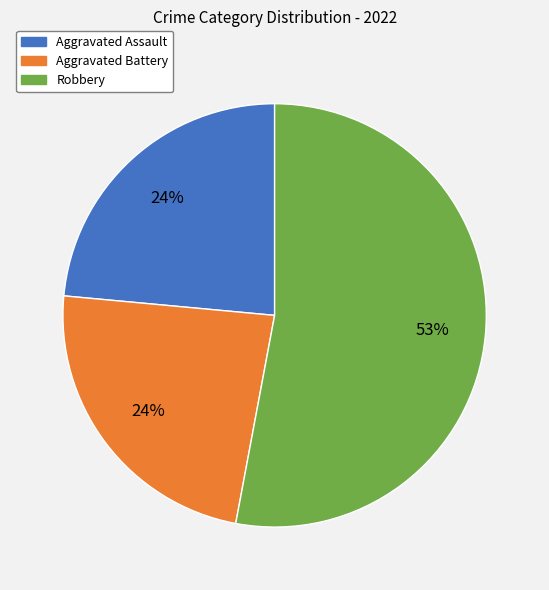

Does any single category account for the majority?

Yes